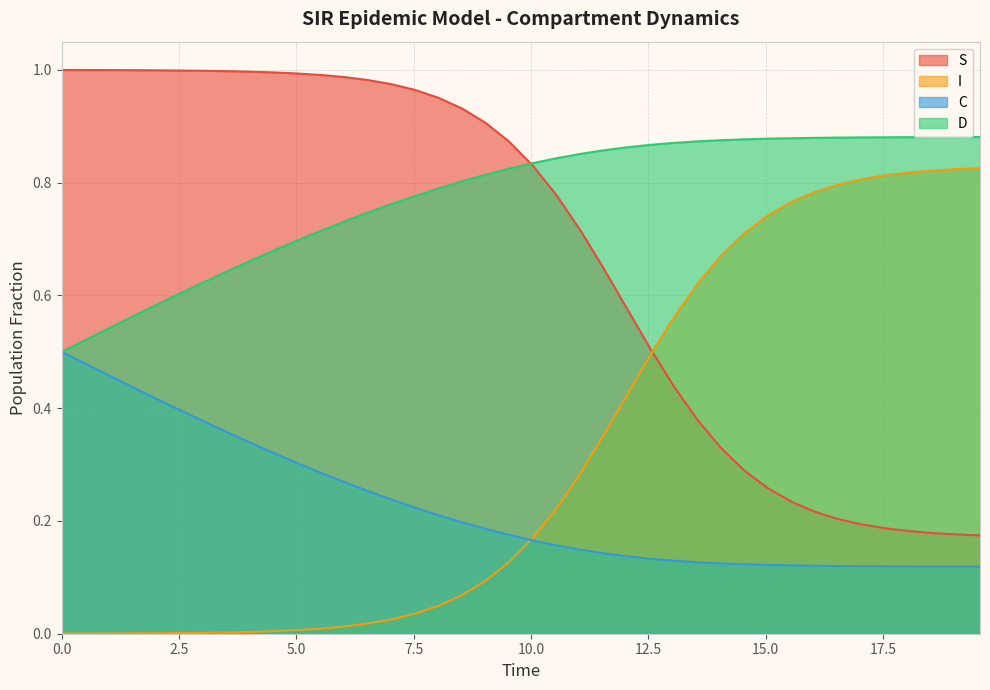

Rank the series by their maximum value, from highest to lowest.

S, D, I, C